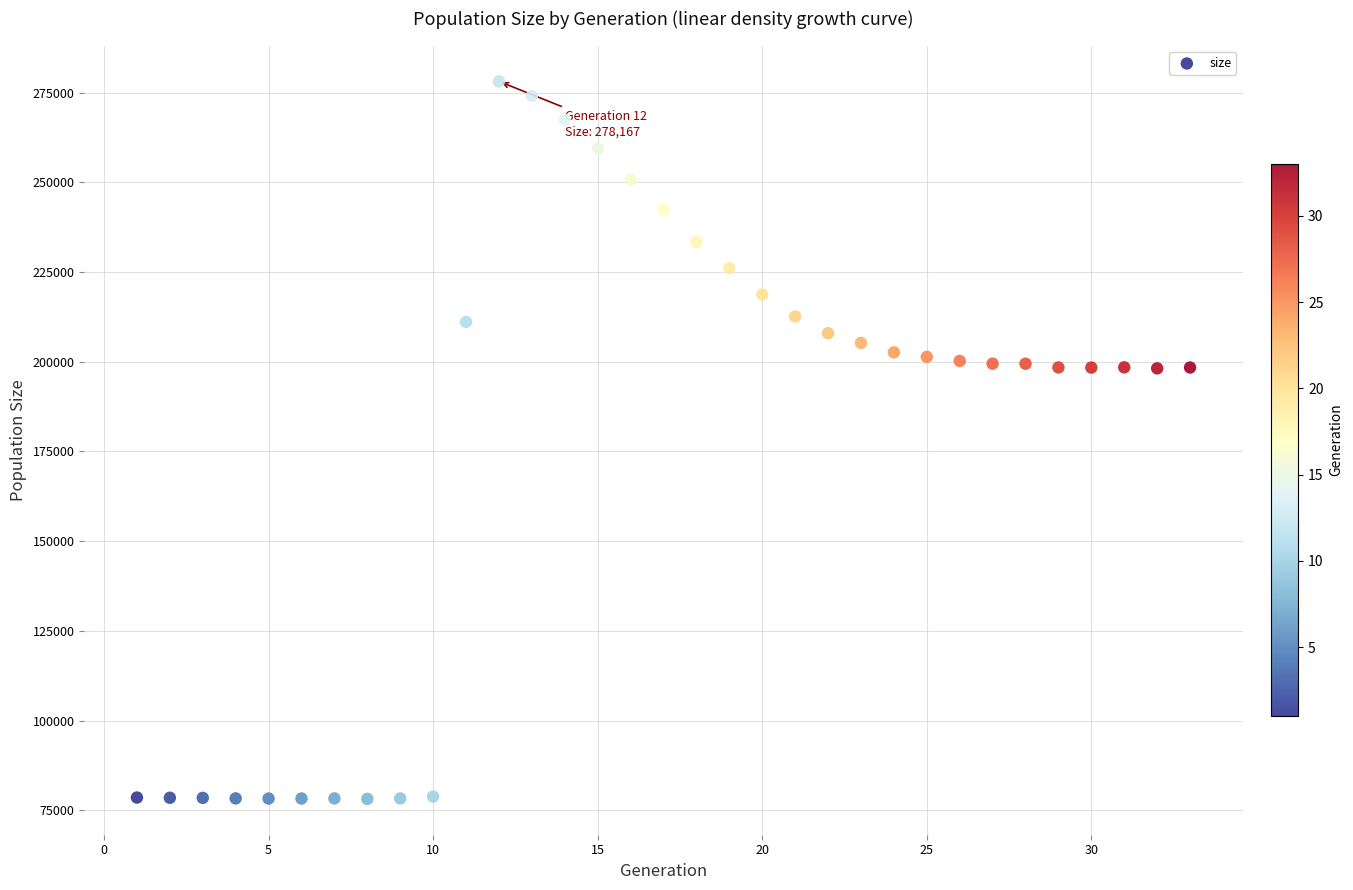

What is the range of X values (max minus min)?

32